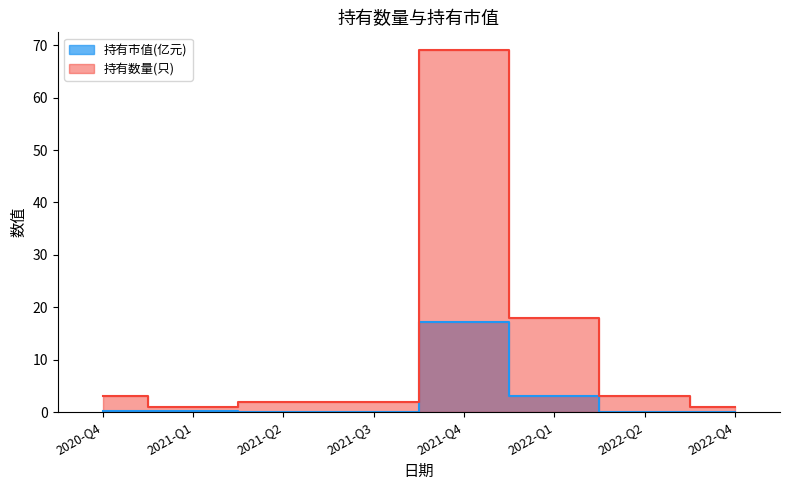

Reading right to left, transcribe all the data shown in this chart.

持有市值(亿元): 2022-Q4=0.0	2022-Q2=0.0	2022-Q1=3.0	2021-Q4=17.2	2021-Q3=0.0	2021-Q2=0.0	2021-Q1=0.2	2020-Q4=0.3
持有数量(只): 2022-Q4=1.0	2022-Q2=3.0	2022-Q1=18.0	2021-Q4=69.0	2021-Q3=2.0	2021-Q2=2.0	2021-Q1=1.0	2020-Q4=3.0